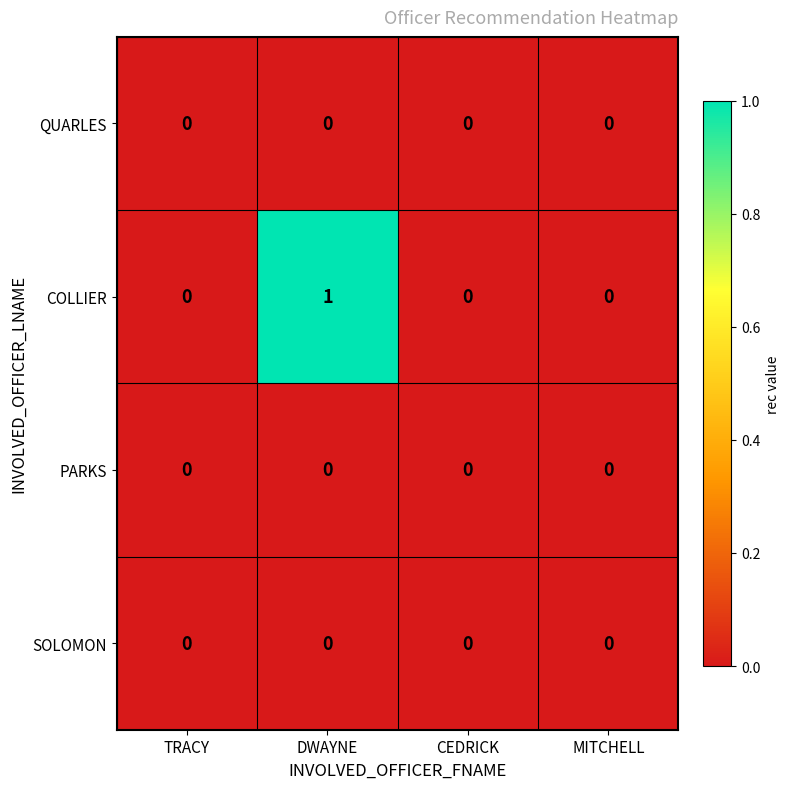

Which series has the largest total across all categories?

COLLIER